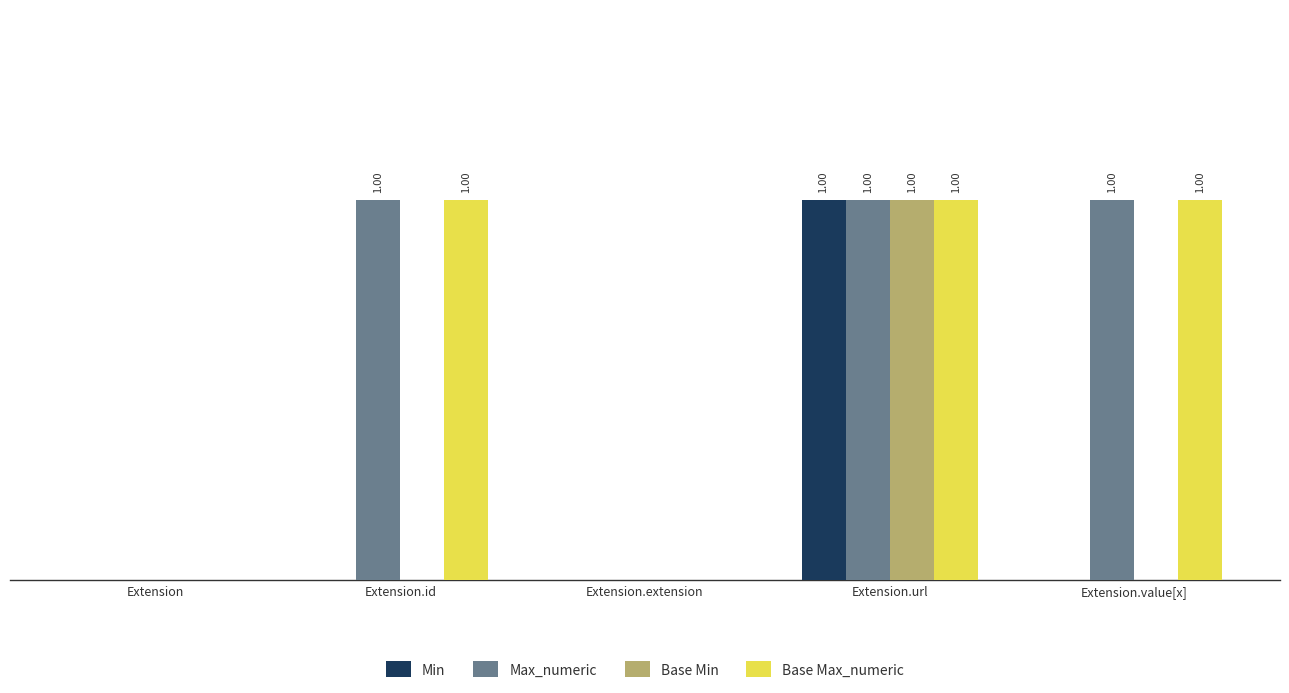

What are all the series names shown in the legend?

Min, Max_numeric, Base Min, Base Max_numeric